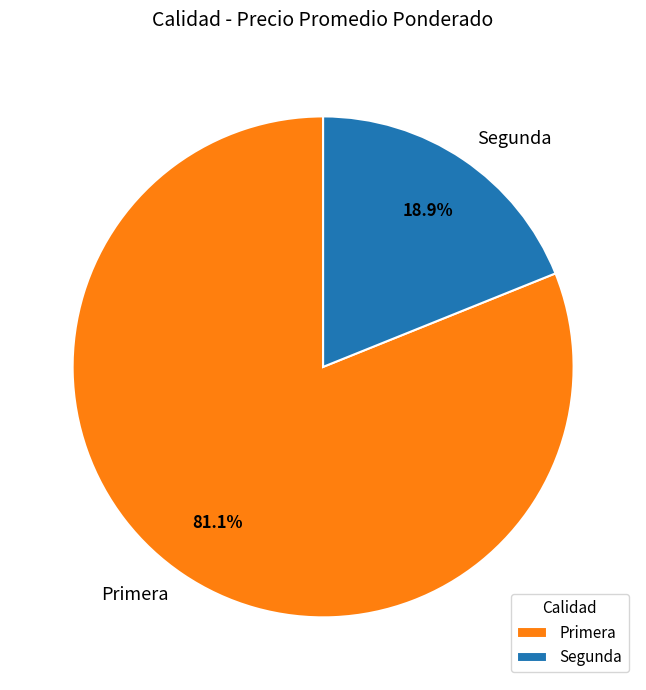

Is Primera the majority of the pie?

Yes